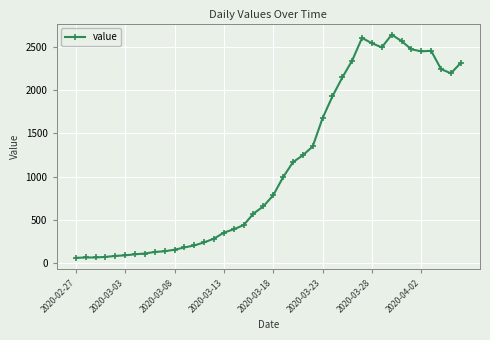

True or false: there are more than 1 points higher than both neighbors.

True